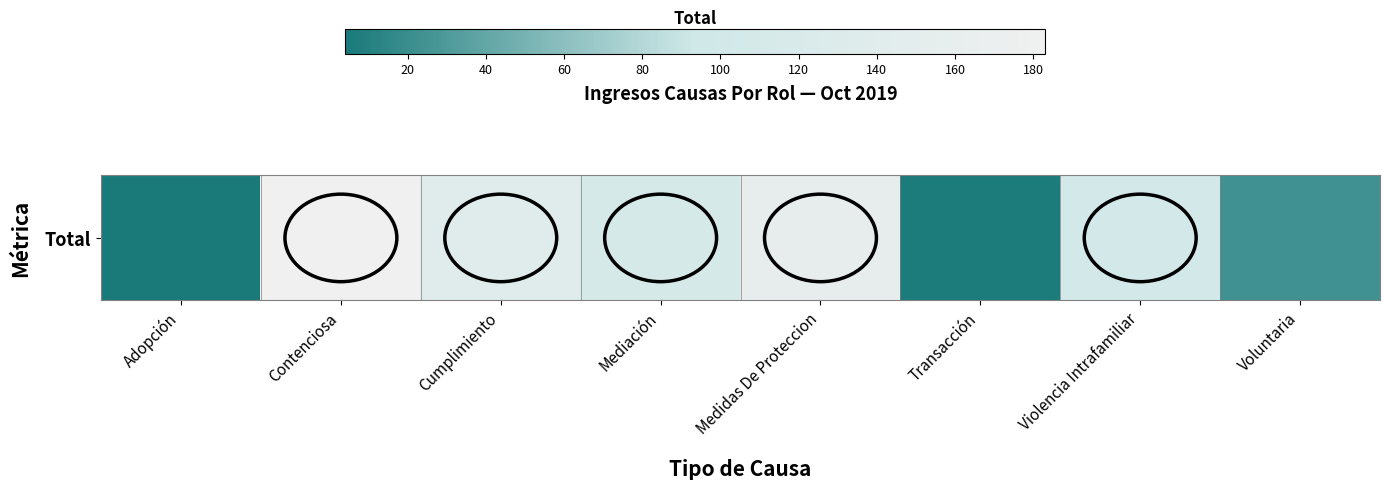

True or false: the data shows 91 at Medidas De Proteccion.

False